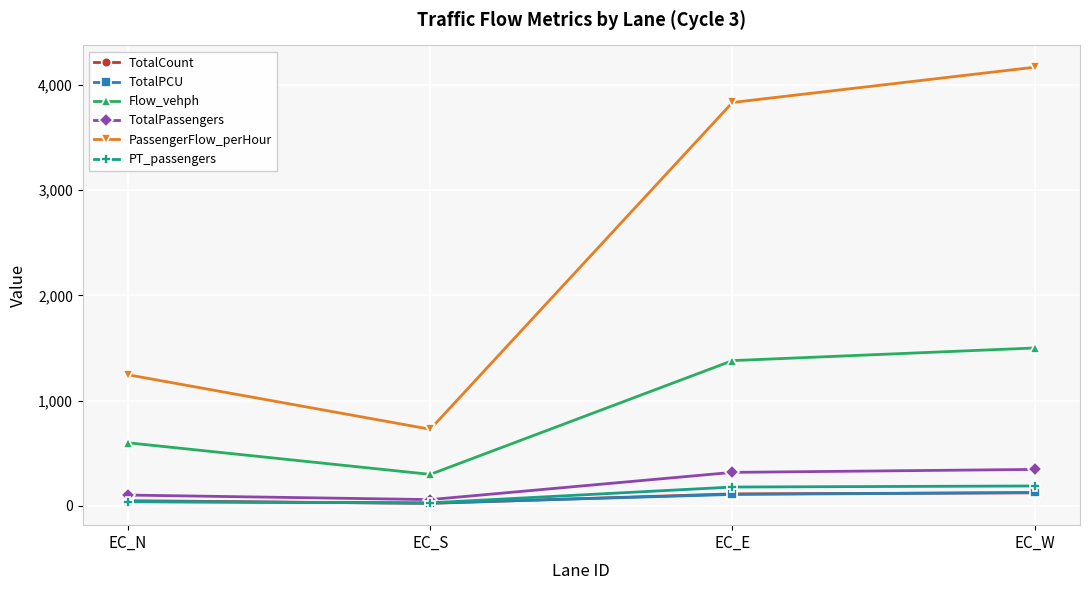

Which series has the largest range (max minus min)?

PassengerFlow_perHour